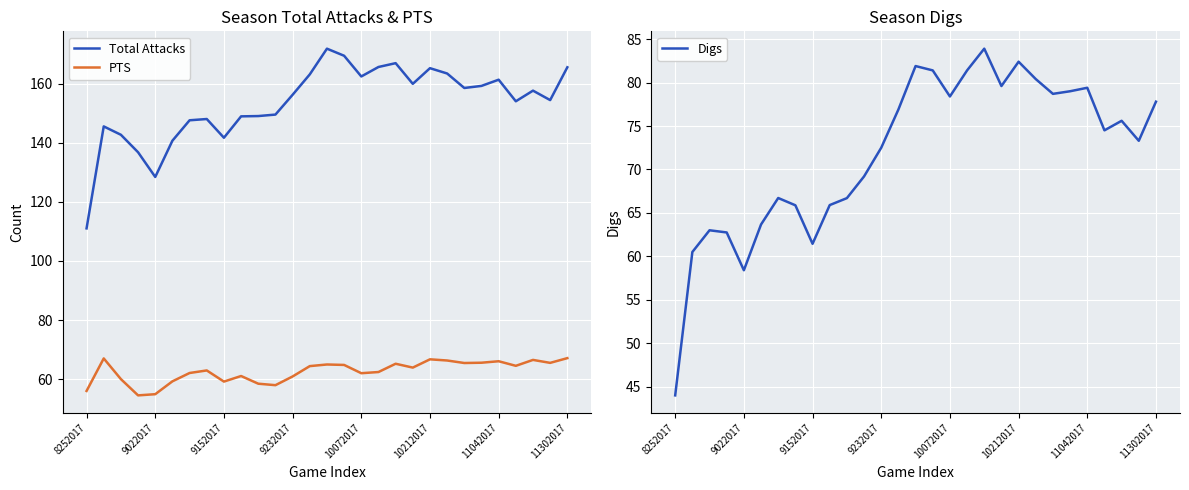

List the series in order of their peak value, highest first.

Total Attacks, Digs, PTS